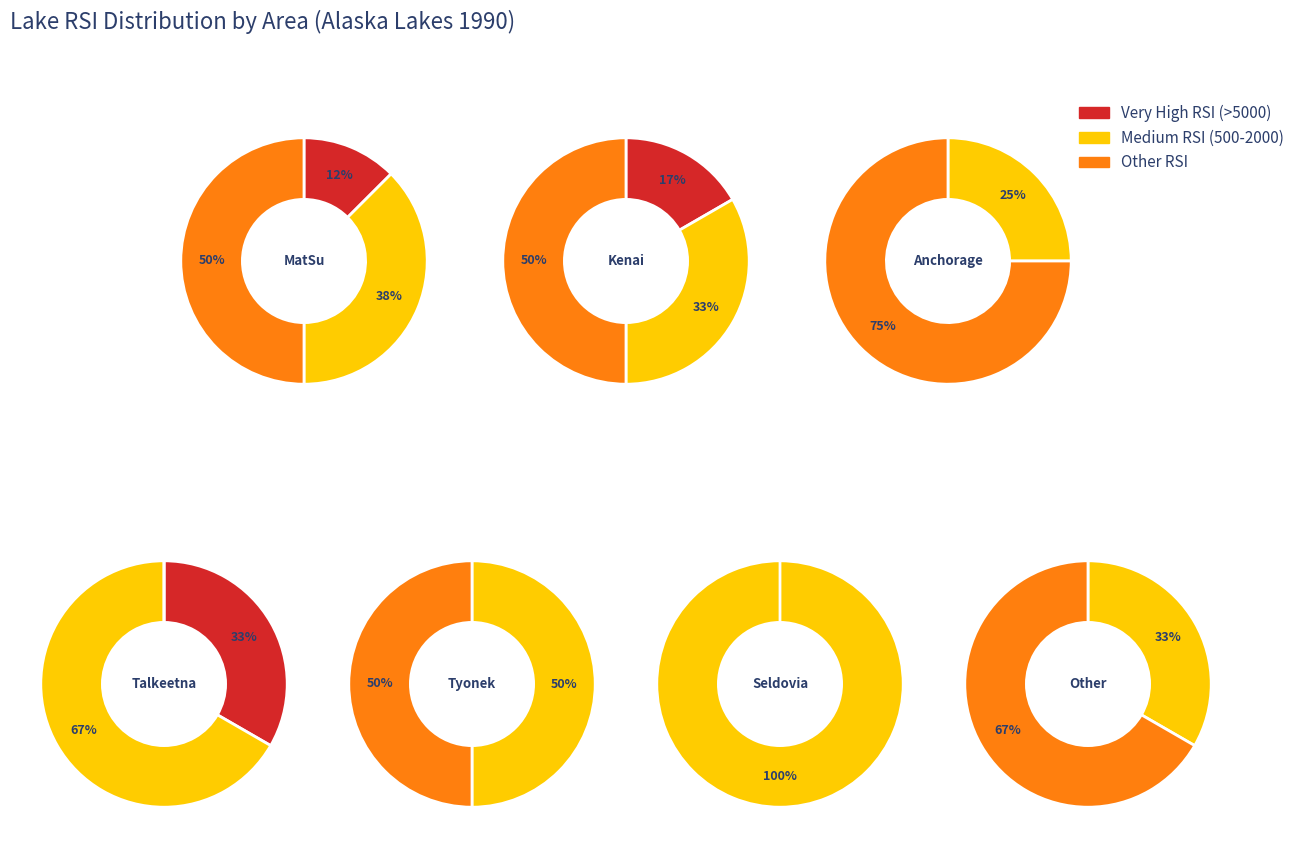

Rank the categories by value from lowest to highest.

Other, Anchorage, Seldovia, Tyonek, Talkeetna, Kenai, MatSu